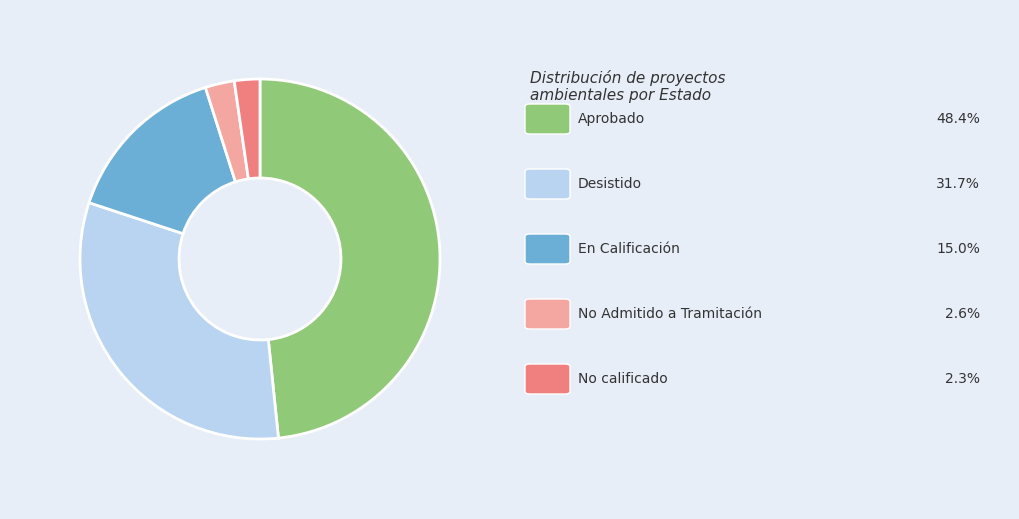

Is there a majority slice in this chart?

No